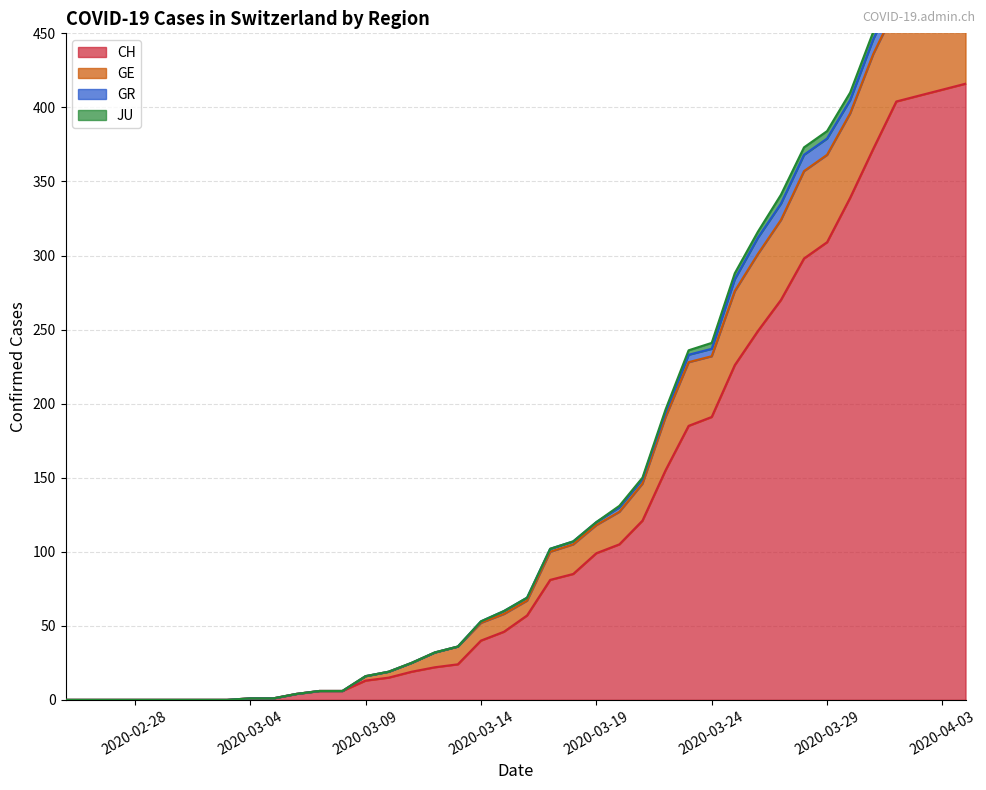

True or false: CH and GE cross at least once.

False